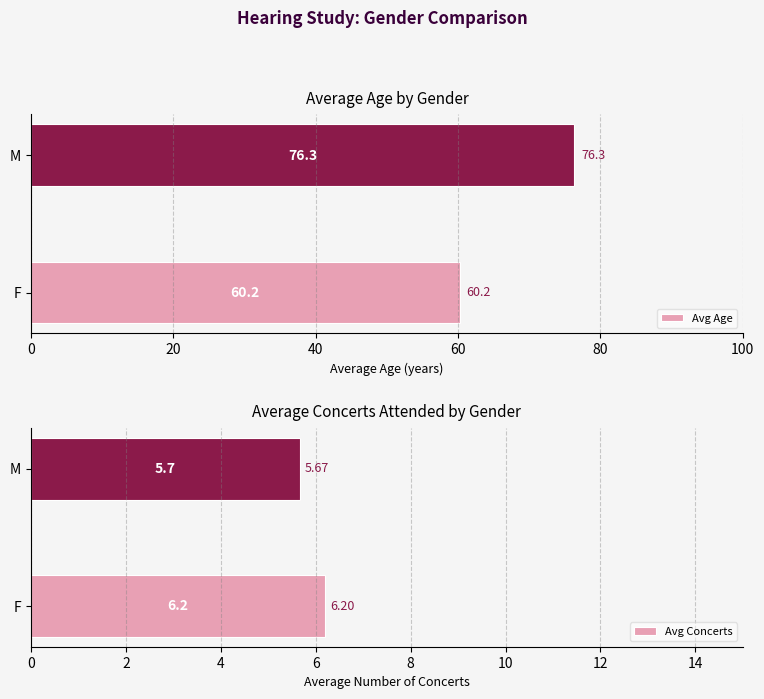

Reading right to left, list all the values displayed in this chart.

Avg Age: 76.3	60.2
Avg Concerts: 5.7	6.2